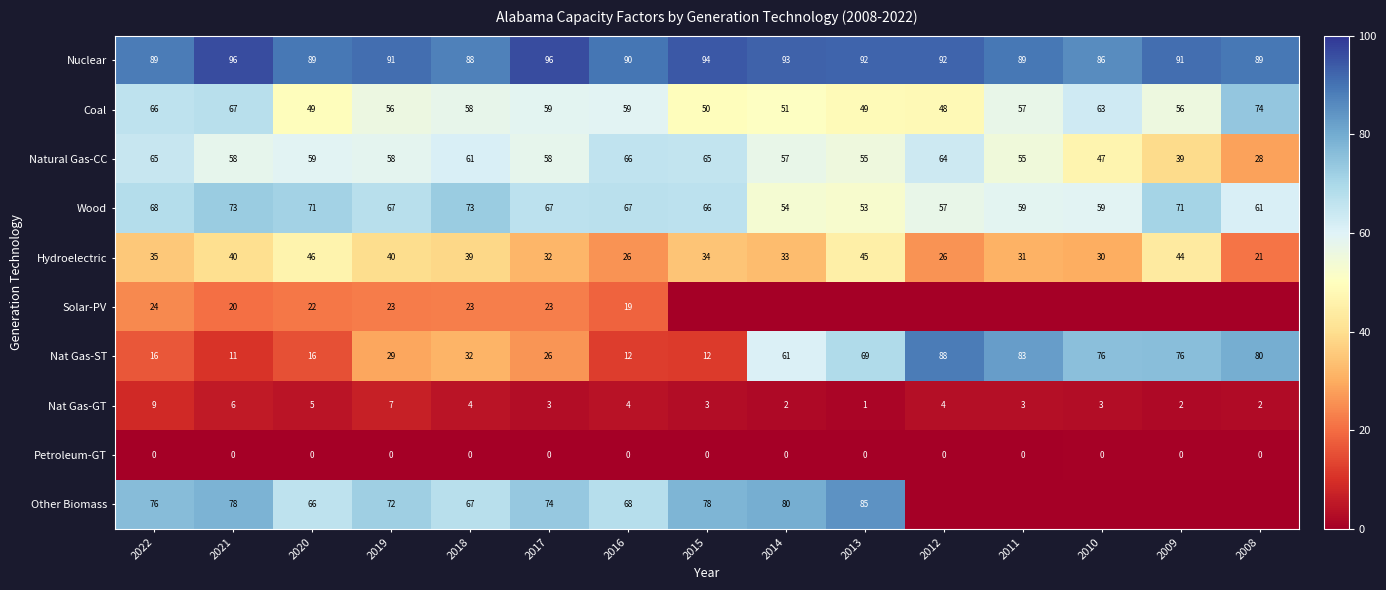

At how many categories does at least one series exceed 78?

15